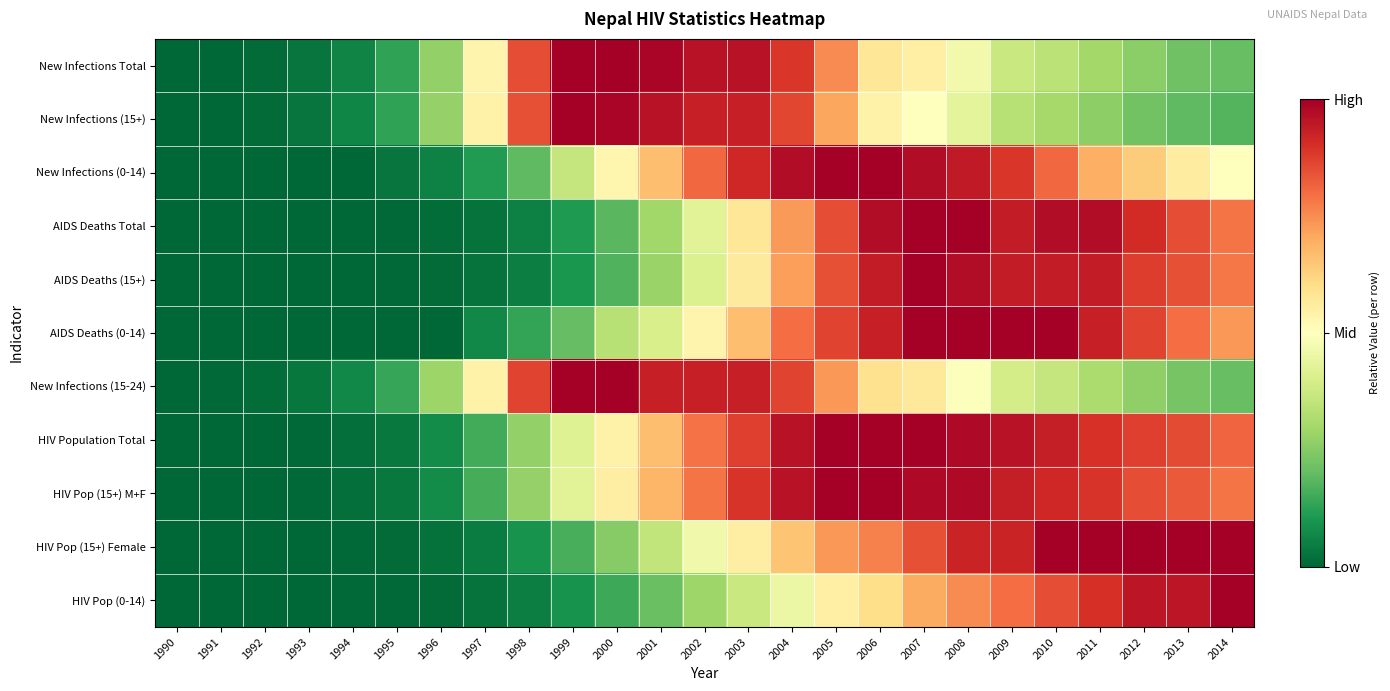

What is the total value across all series at 2002?

7.3